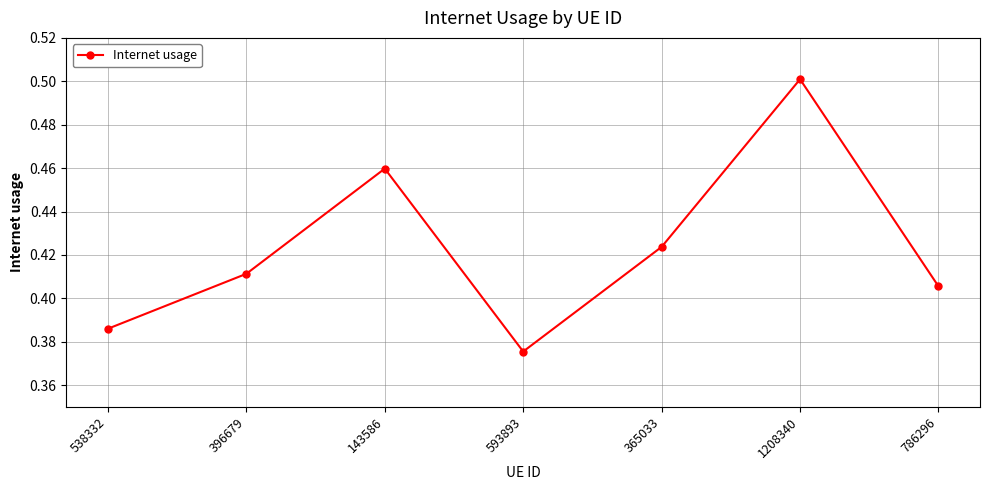

Where is the data nearest to the value 0?

593893